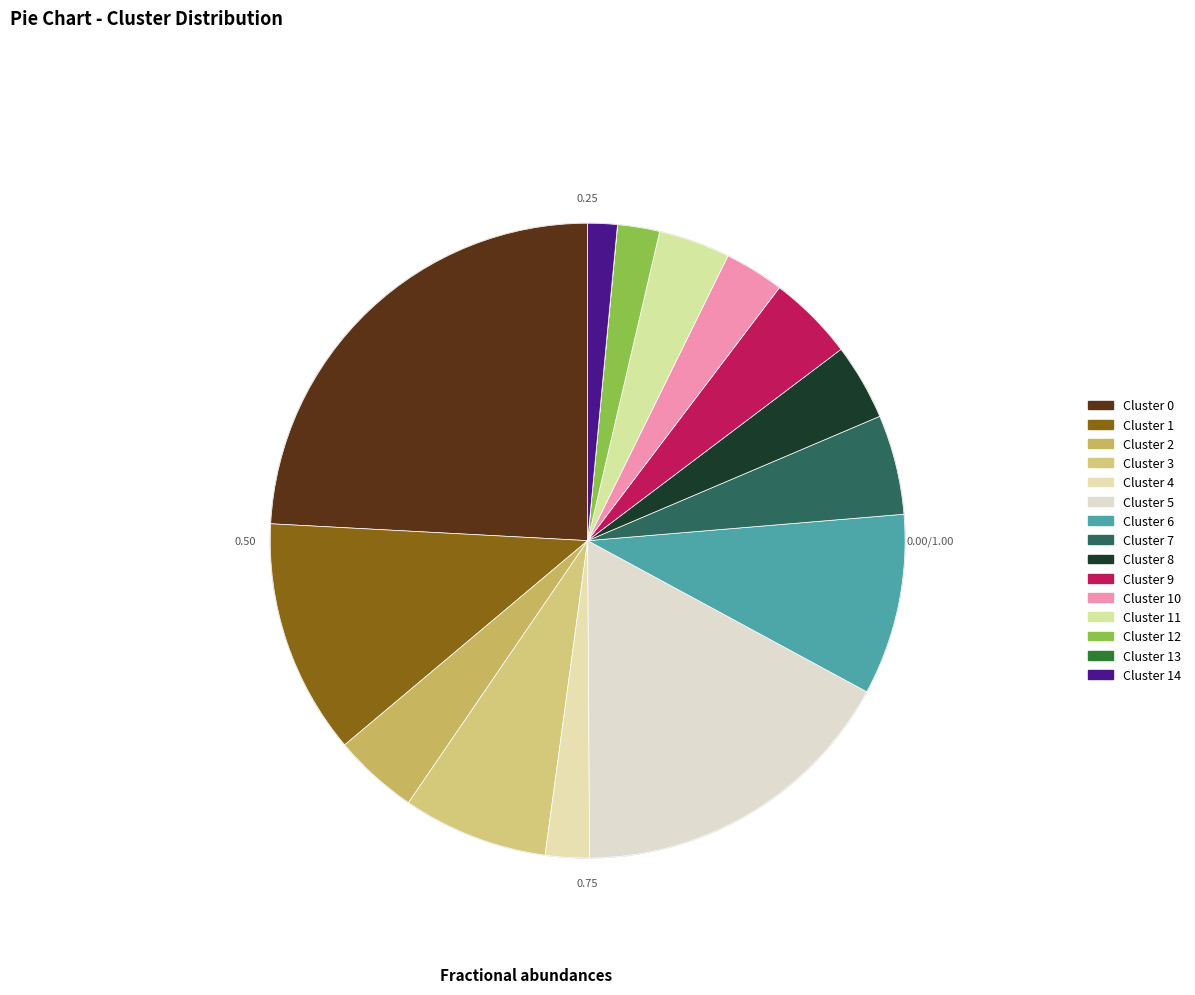

How many slices are in this pie chart?

15